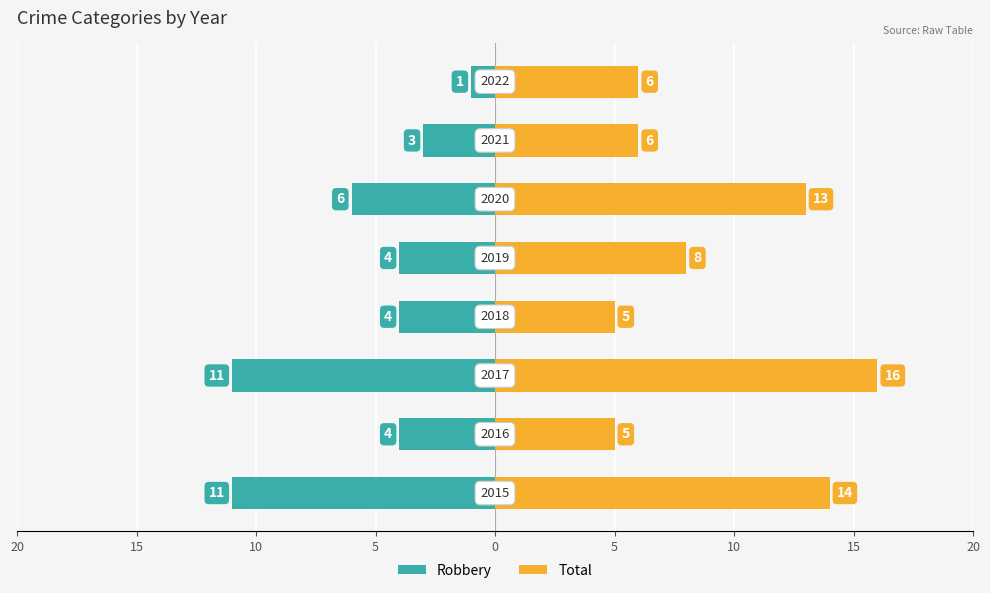

The value of Robbery at 10 is -5. True or false?

False